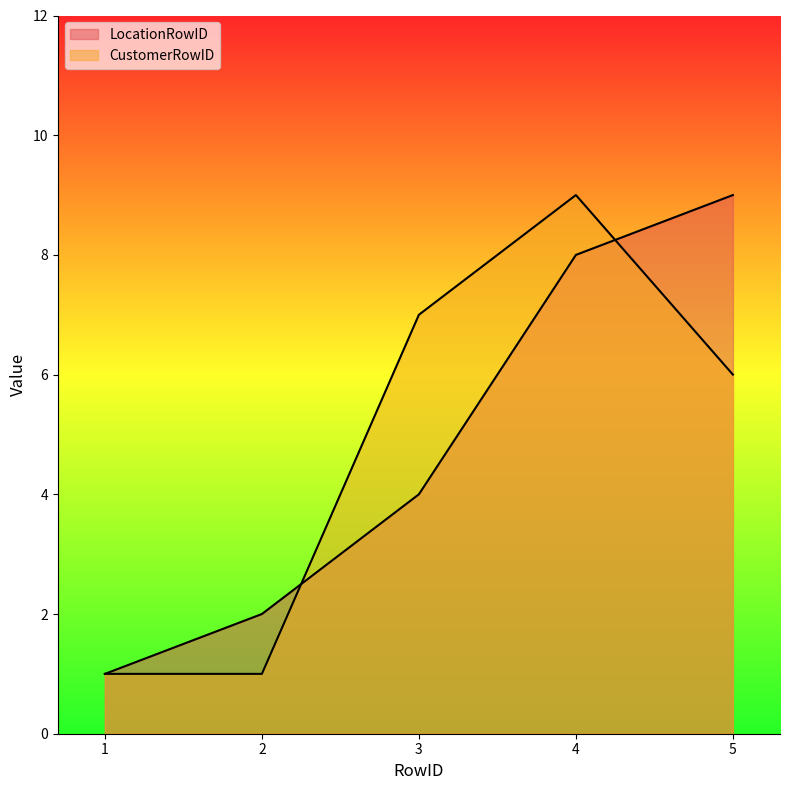

Reading left to right, list all the values displayed in this chart.

LocationRowID: 1	2	4	8	9
CustomerRowID: 1	1	7	9	6